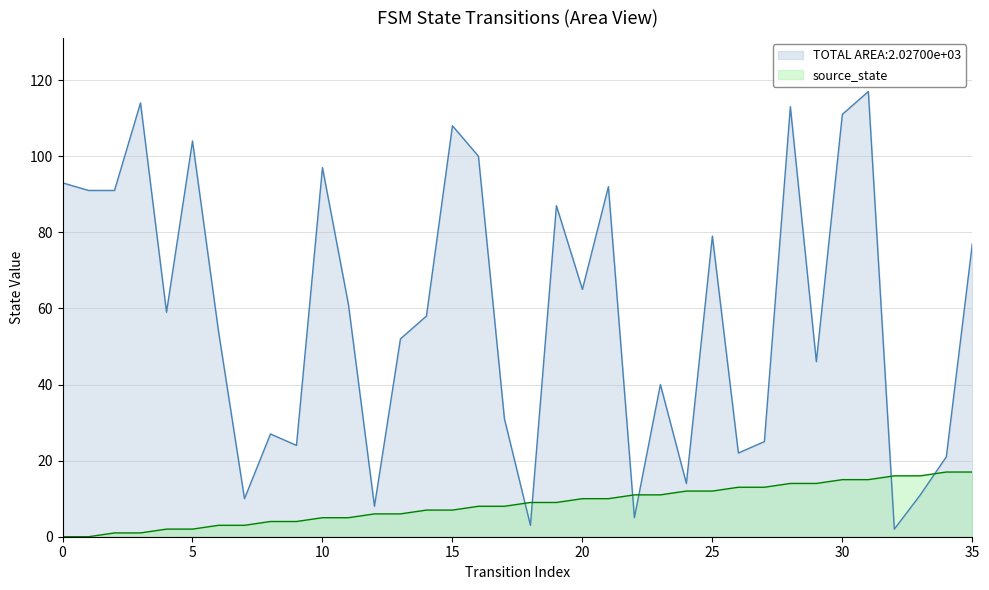

What is the difference between the source_state values at 8 and 30?

11